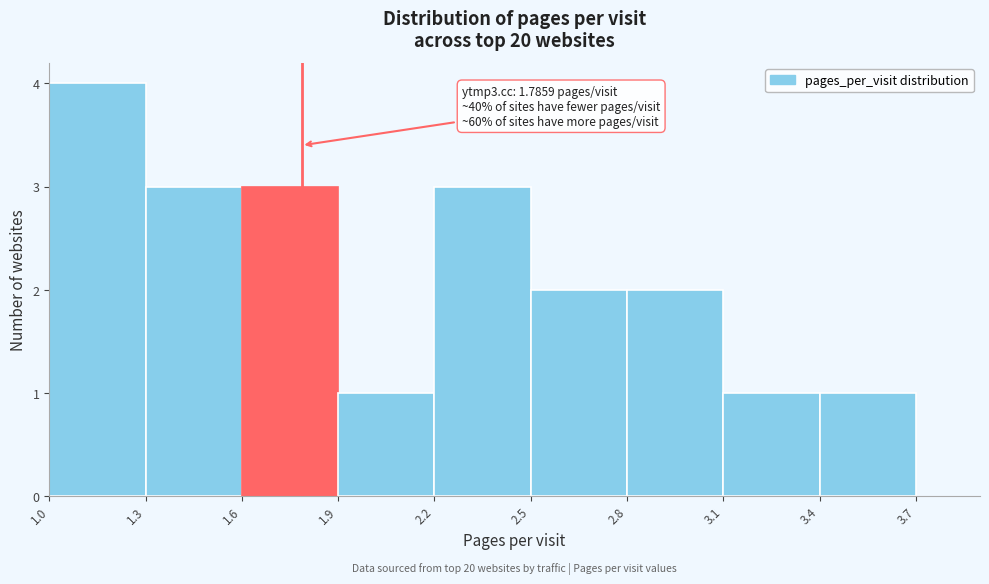

Over which range of the x-axis is the bar tallest?

1.0 to 1.3